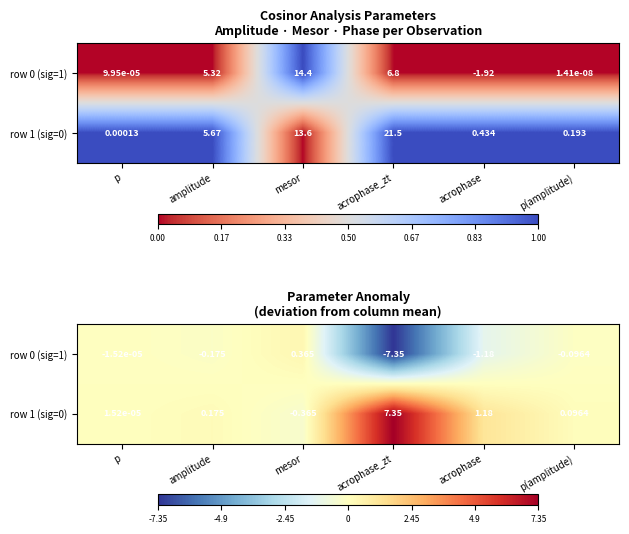

Rank the series by their average value, from lowest to highest.

row 0 (sig=1), row 1 (sig=0)